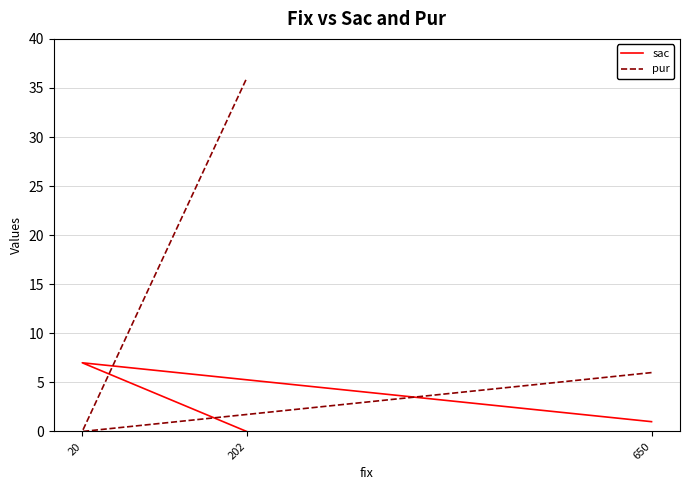

Is the value of sac at 20 greater than the value of pur at 20?

Yes